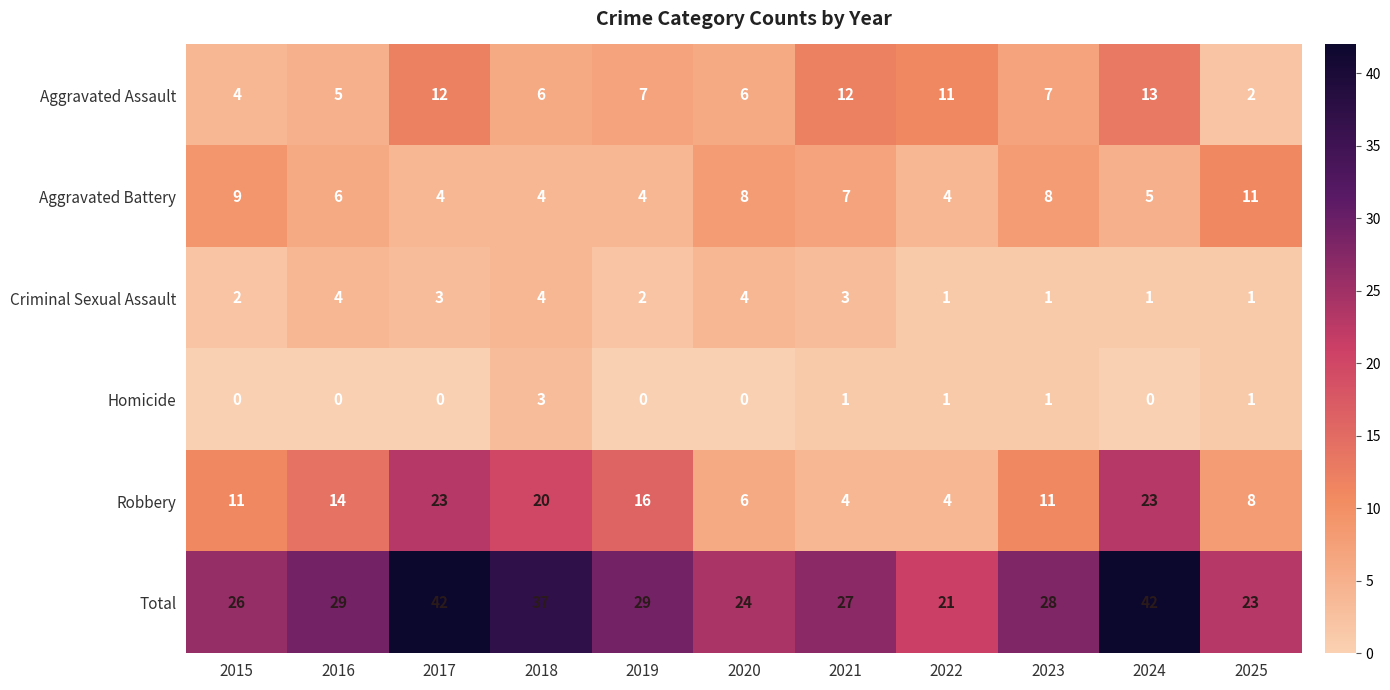

Rank the series by their maximum value, from highest to lowest.

Total, Robbery, Aggravated Assault, Aggravated Battery, Criminal Sexual Assault, Homicide